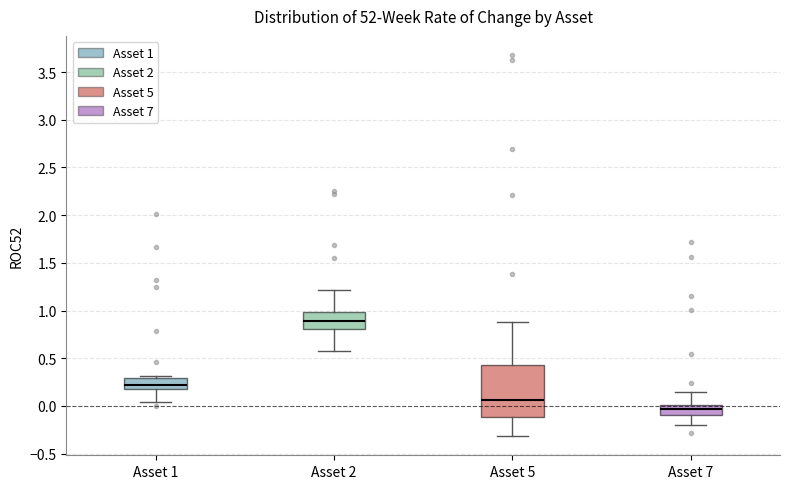

Reading left to right, transcribe this box plot: for each box, give where its median line is, the range the box spans, and where its two whiskers end, as read against the y-axis. The values are not printed on the chart, so give them approximately, as read against the axis.

Asset 1: median 0.20 (inside the box), box 0.20 to 0.30, whiskers 0.05 to 0.30 (just above the box's upper edge)
Asset 2: median 0.90, box 0.80 to 1.00, whiskers 0.60 to 1.20
Asset 5: median 0.05, box -0.10 to 0.45, whiskers -0.30 to 0.90
Asset 7: median -0.05, box -0.10 to 0.00, whiskers -0.20 to 0.15